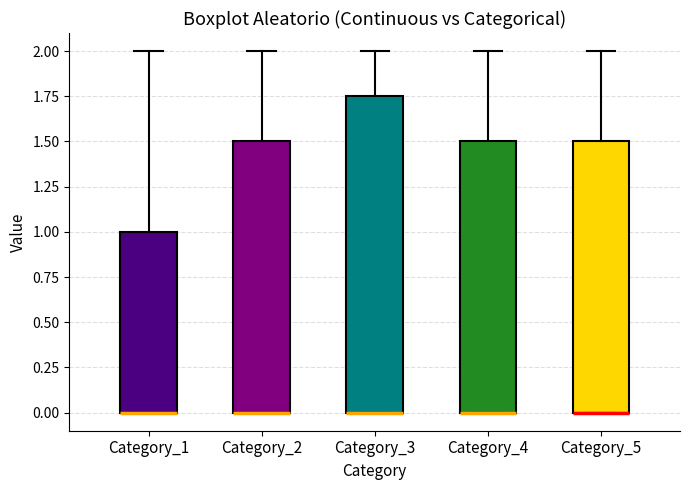

Where does the upper whisker of the box for Category_2 end on the y-axis? The values are not printed on the chart, so give them approximately, as read against the axis.

2.00